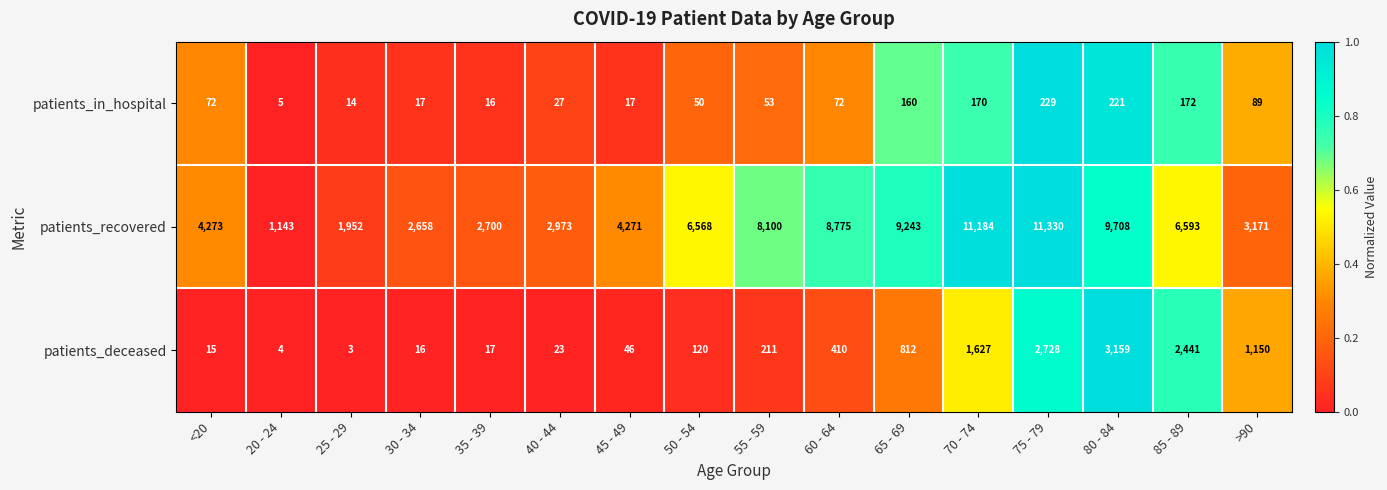

What is the sum of all patients_in_hospital values?

1384